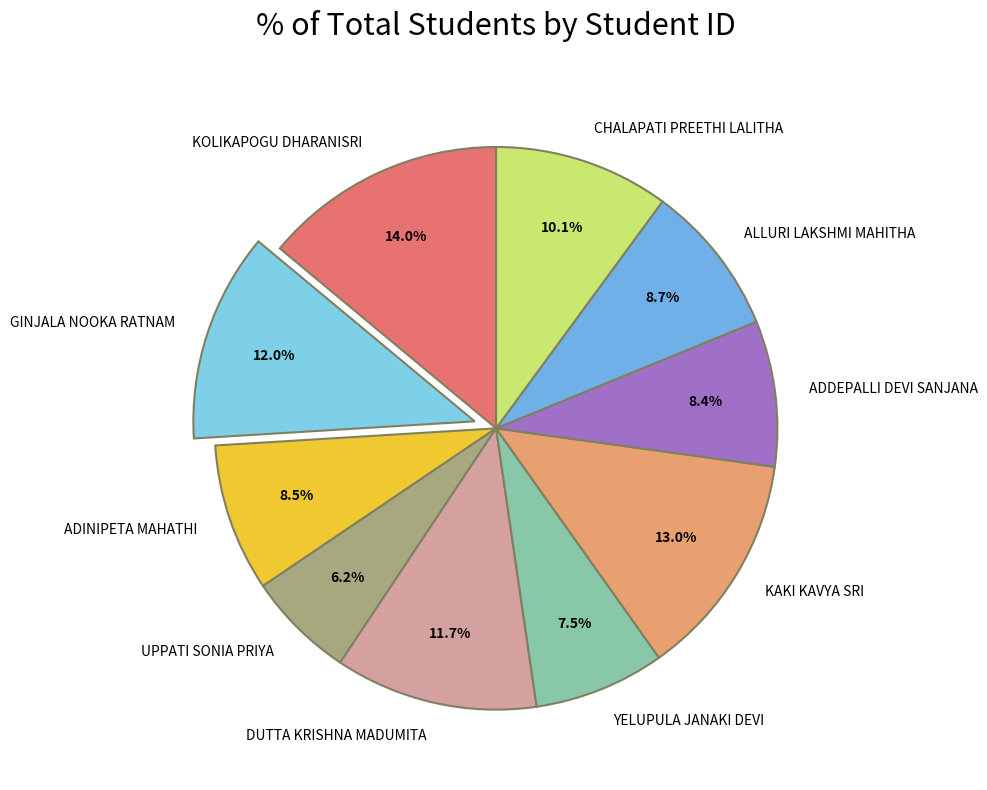

Does ADDEPALLI DEVI SANJANA represent more than half of the total?

No